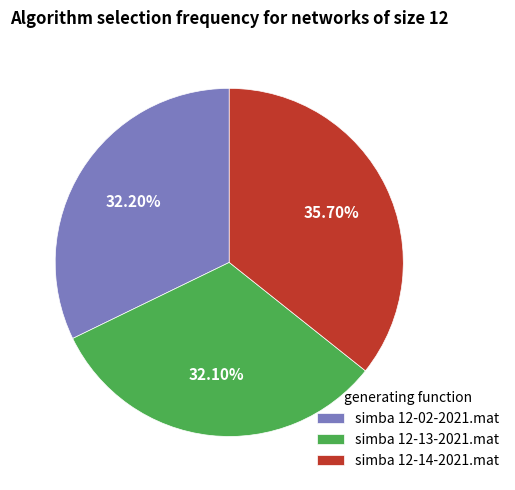

Is the sum of simba 12-14-2021.mat and simba 12-13-2021.mat greater than half?

Yes